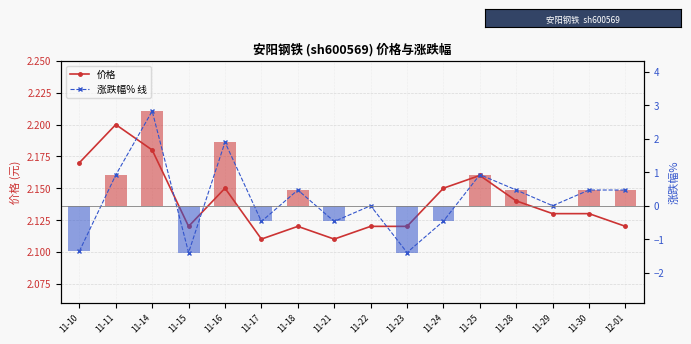

True or false: 涨跌幅% 线 has a value of -0.5 at 11-24.

True